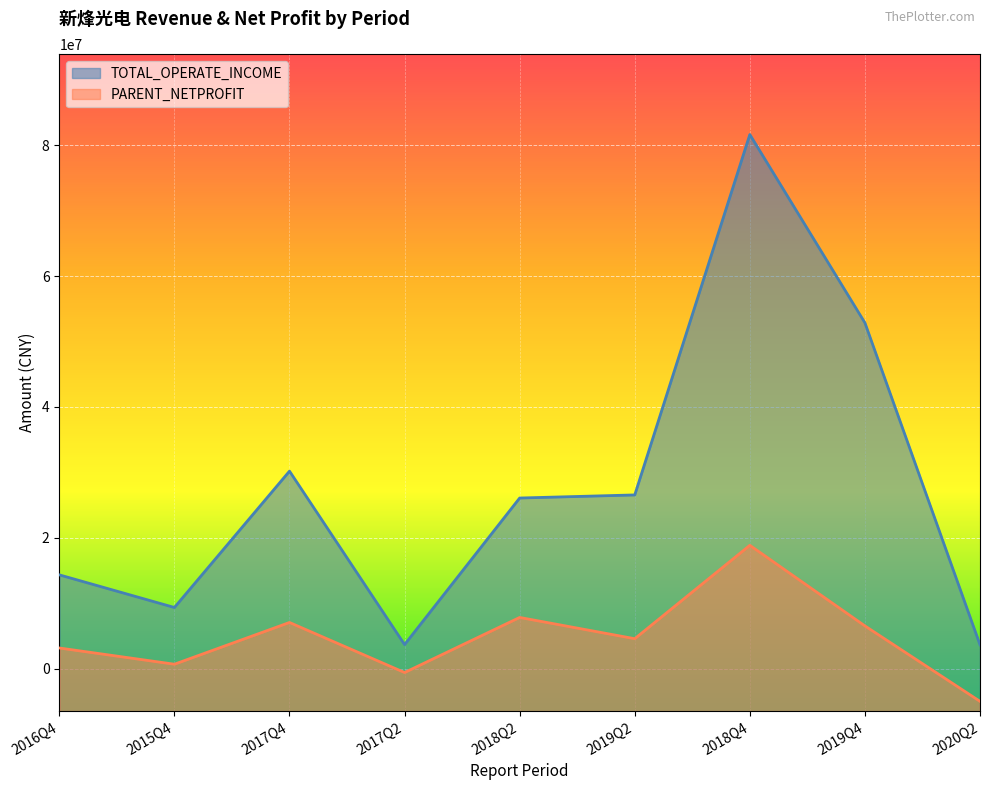

At how many categories does at least one series exceed 65559191?

1